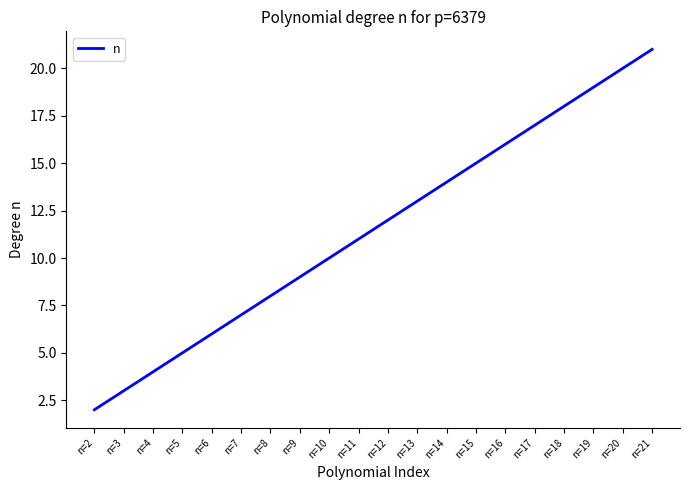

What is the change in value from n=13 to n=18?

+5